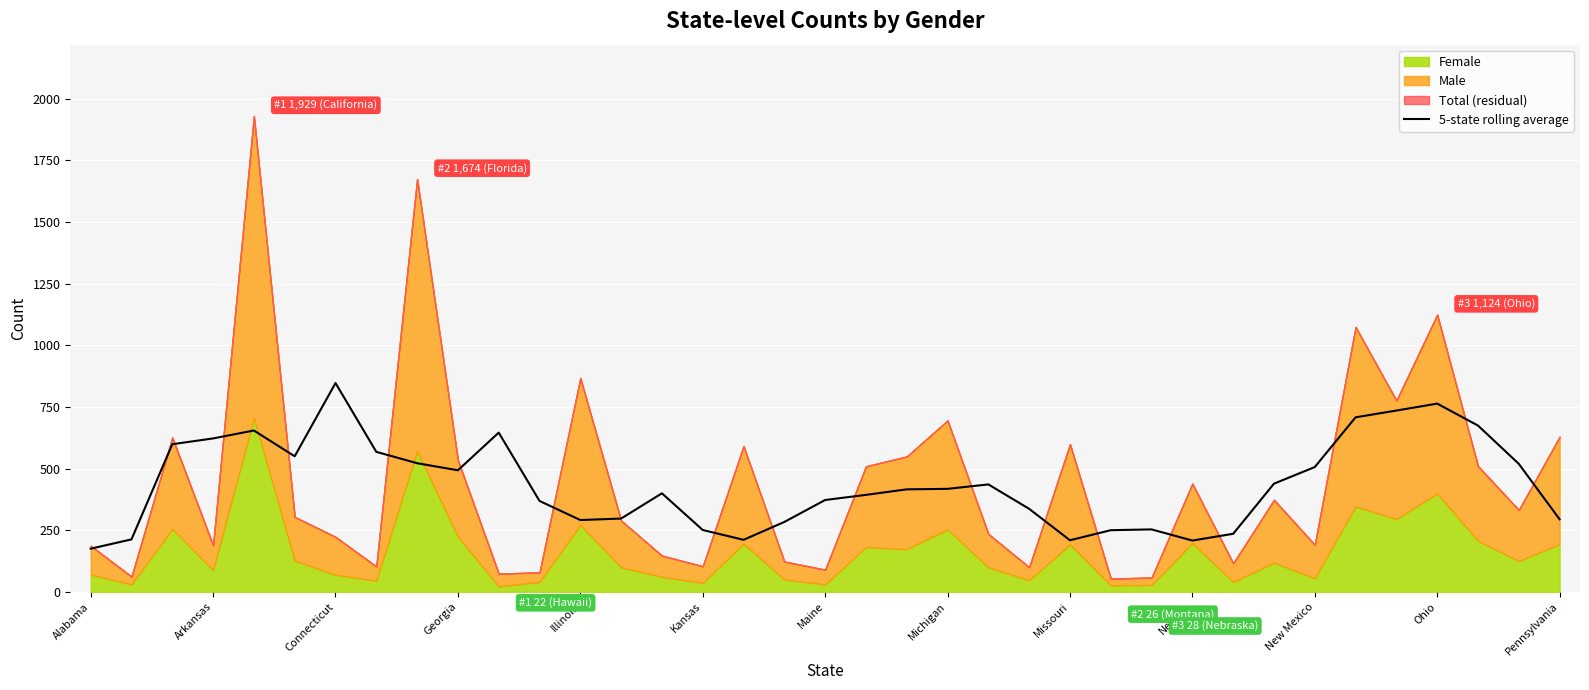

How many values exceed 415?

19